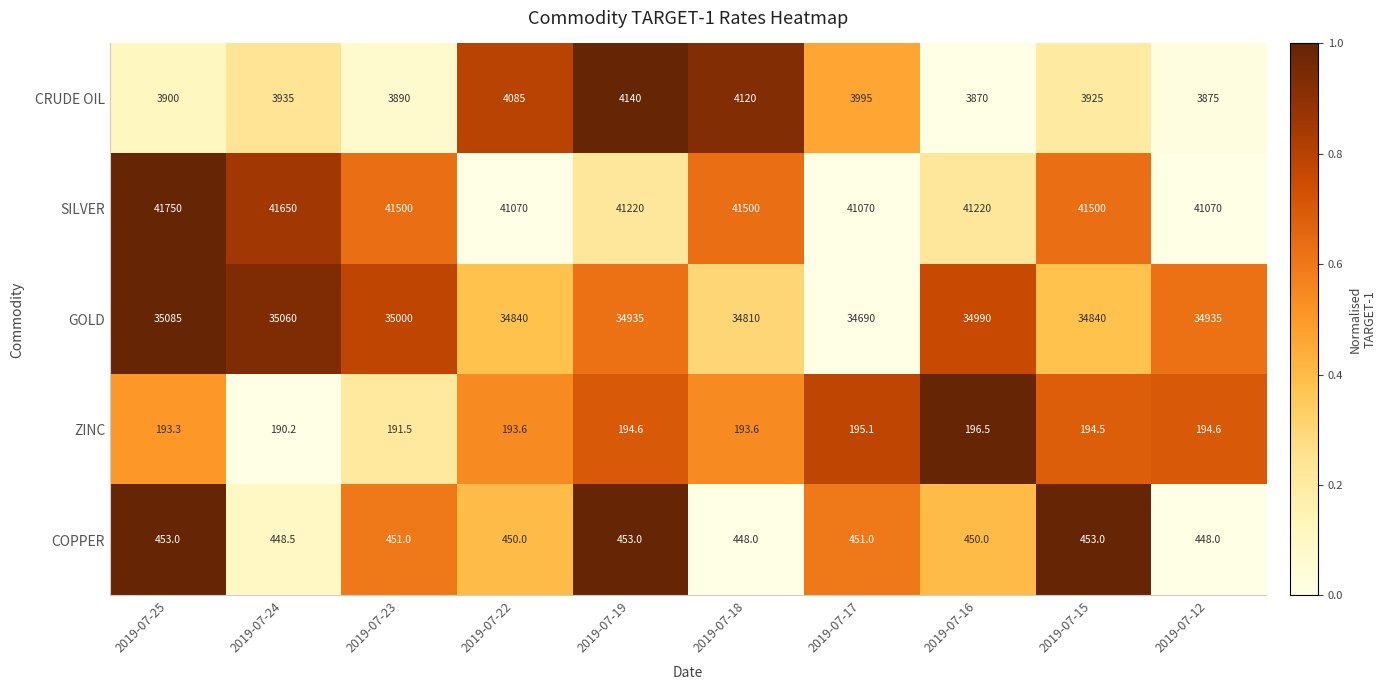

What is the sum of the SILVER values at 2019-07-23 and 2019-07-17?

82570.0